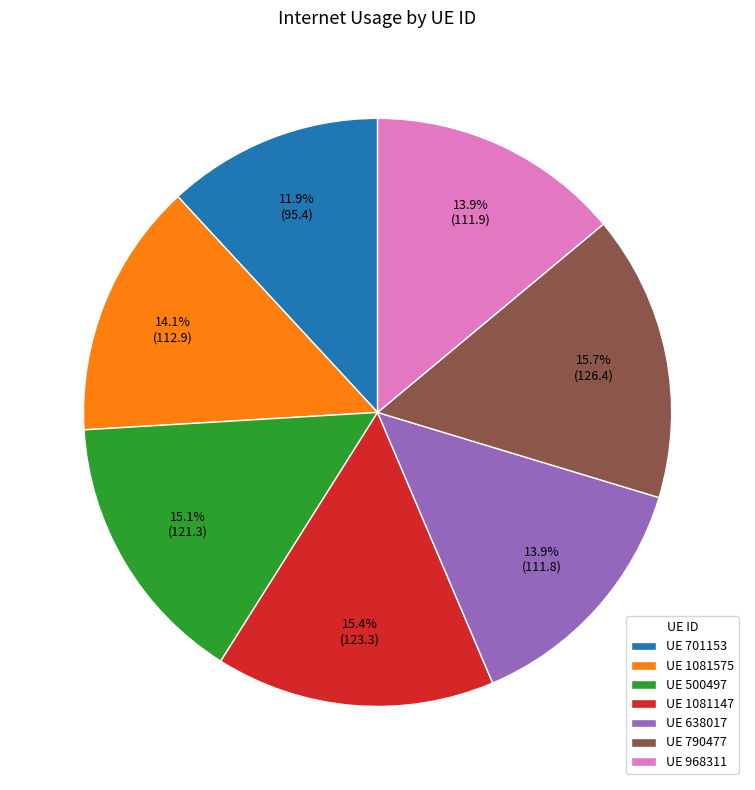

Does any single category account for the majority?

No